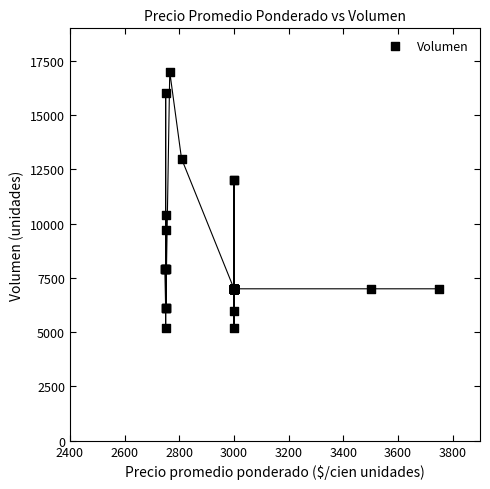

What Y value in the scatter plot is closest to 11100?

10400